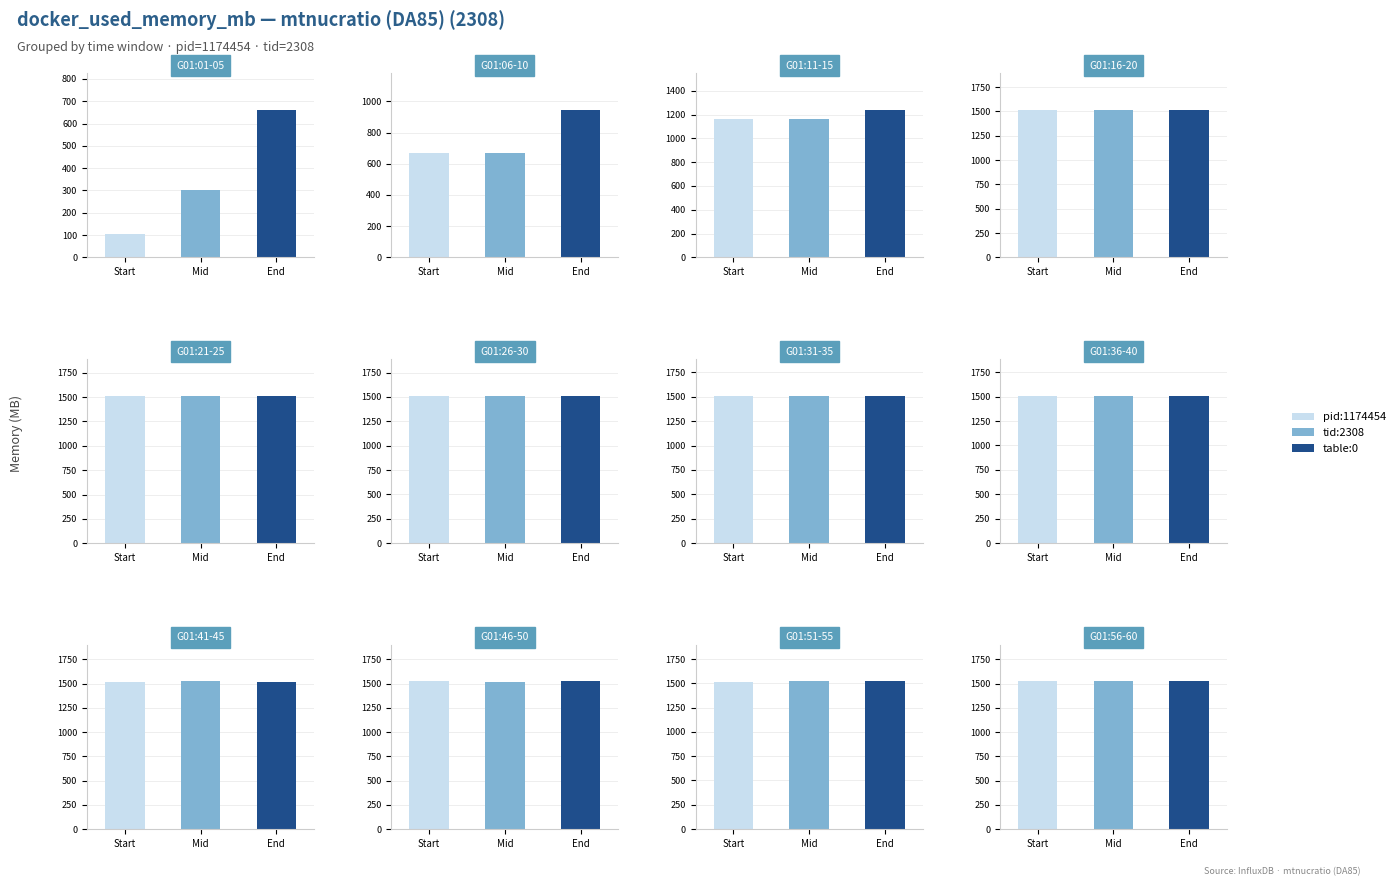

What is the difference between the highest and lowest values at 3?

854.1